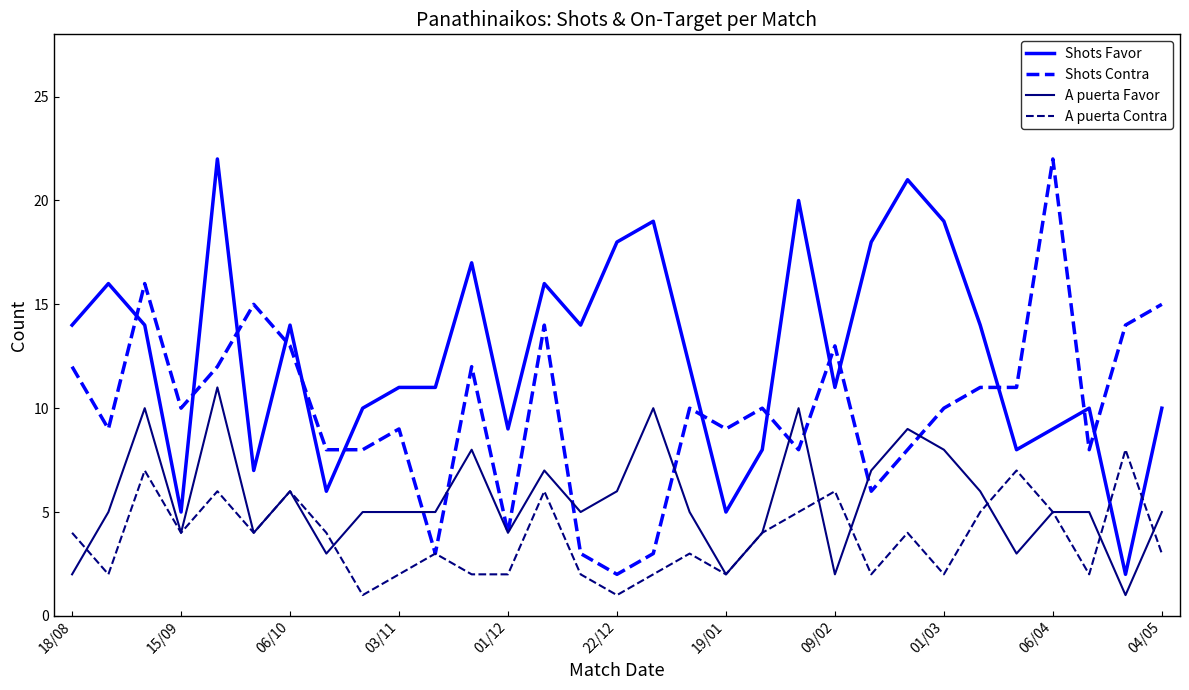

Rank the series by their average value, from highest to lowest.

Shots Favor, Shots Contra, A puerta Favor, A puerta Contra